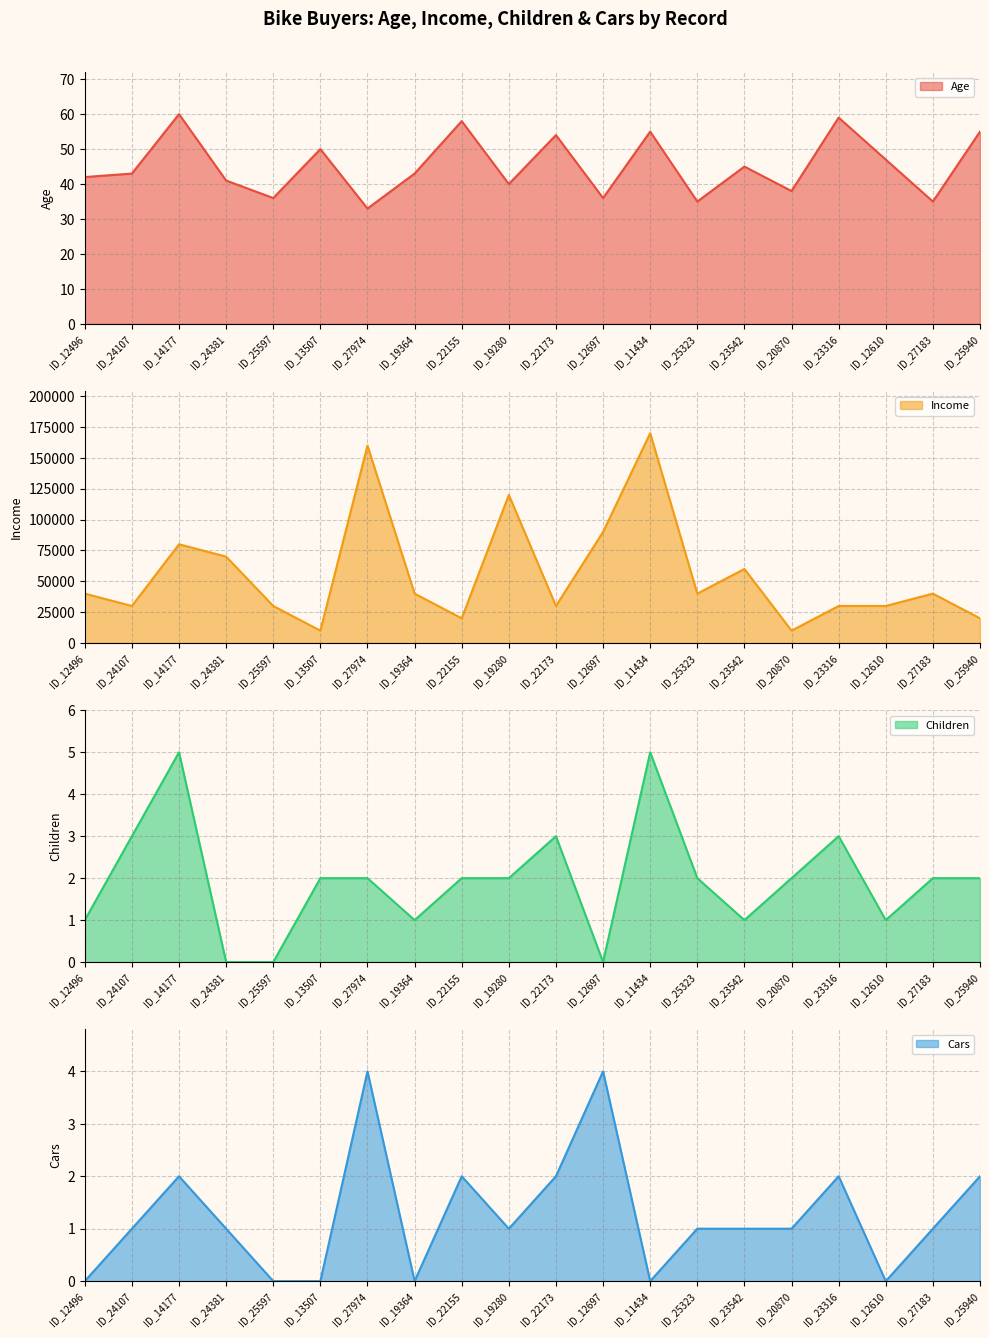

Reading left to right, transcribe all the data shown in this chart.

Age: ID_12496=42	ID_24107=43	ID_14177=60	ID_24381=41	ID_25597=36	ID_13507=50	ID_27974=33	ID_19364=43	ID_22155=58	ID_19280=40	ID_22173=54	ID_12697=36	ID_11434=55	ID_25323=35	ID_23542=45	ID_20870=38	ID_23316=59	ID_12610=47	ID_27183=35	ID_25940=55
Income: ID_12496=40000	ID_24107=30000	ID_14177=80000	ID_24381=70000	ID_25597=30000	ID_13507=10000	ID_27974=160000	ID_19364=40000	ID_22155=20000	ID_19280=120000	ID_22173=30000	ID_12697=90000	ID_11434=170000	ID_25323=40000	ID_23542=60000	ID_20870=10000	ID_23316=30000	ID_12610=30000	ID_27183=40000	ID_25940=20000
Children: ID_12496=1	ID_24107=3	ID_14177=5	ID_24381=0	ID_25597=0	ID_13507=2	ID_27974=2	ID_19364=1	ID_22155=2	ID_19280=2	ID_22173=3	ID_12697=0	ID_11434=5	ID_25323=2	ID_23542=1	ID_20870=2	ID_23316=3	ID_12610=1	ID_27183=2	ID_25940=2
Cars: ID_12496=0	ID_24107=1	ID_14177=2	ID_24381=1	ID_25597=0	ID_13507=0	ID_27974=4	ID_19364=0	ID_22155=2	ID_19280=1	ID_22173=2	ID_12697=4	ID_11434=0	ID_25323=1	ID_23542=1	ID_20870=1	ID_23316=2	ID_12610=0	ID_27183=1	ID_25940=2